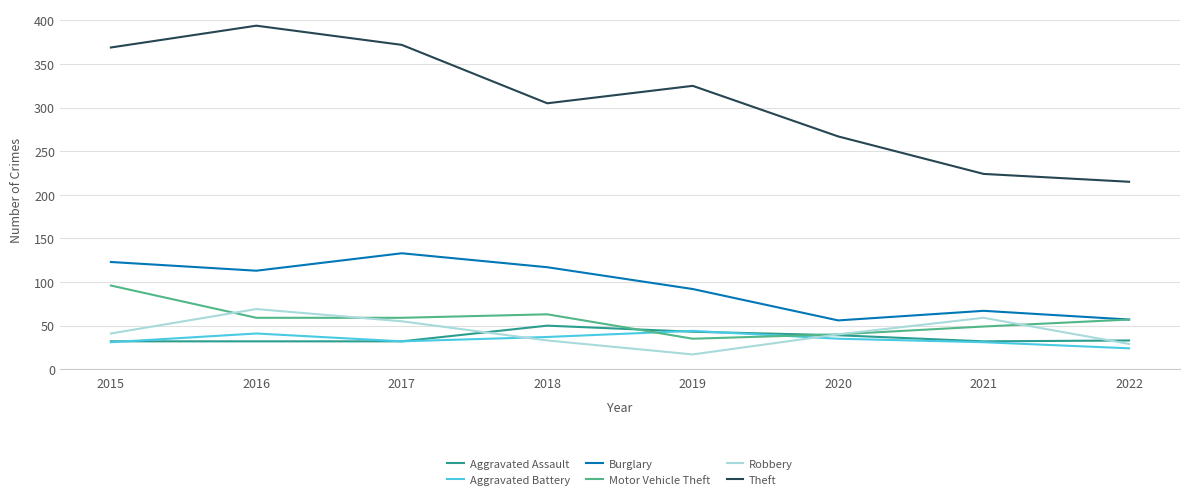

True or false: Burglary has a value of 67 at 2021.

True